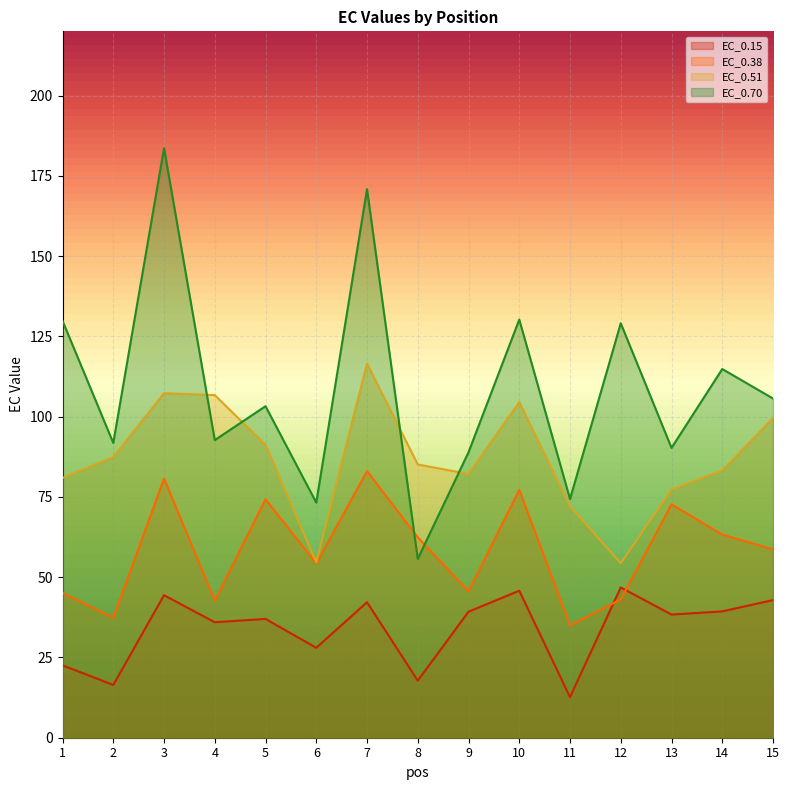

Which category has the highest value across all series?

3